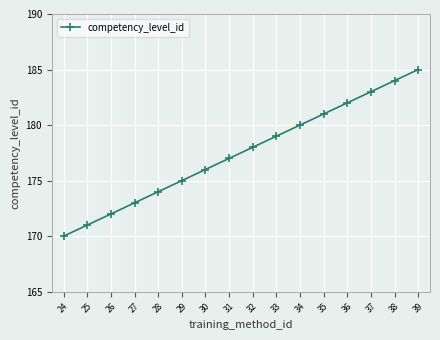

The value at 35 is 181. True or false?

True